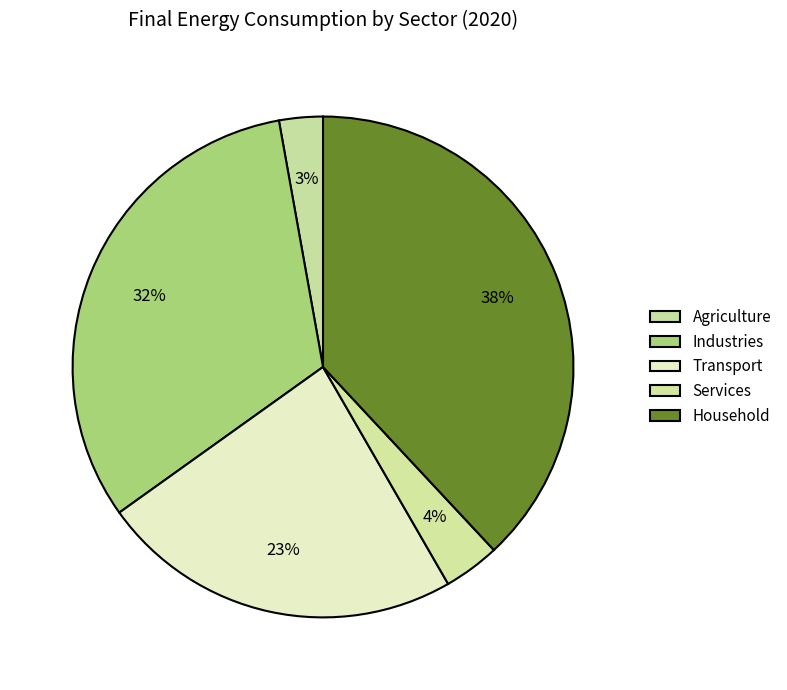

What percentage is the Household slice, to the nearest percent?

38%